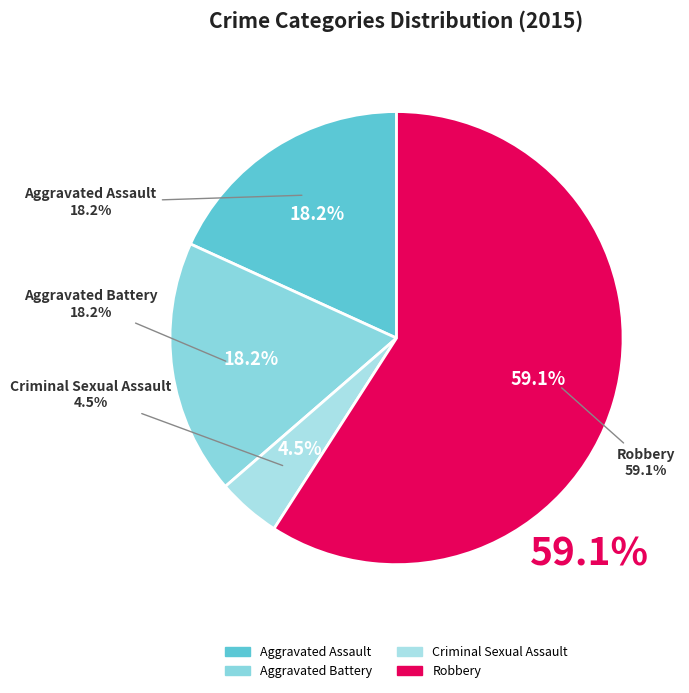

Which category accounts for the majority?

Robbery